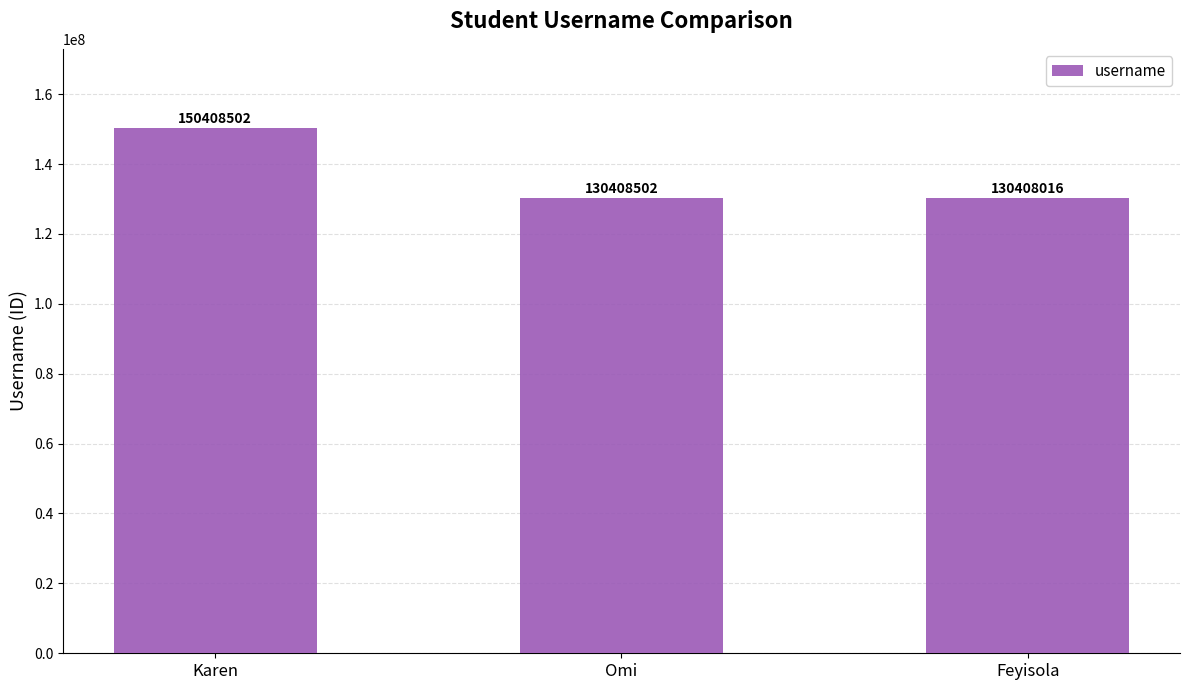

What is the difference between the maximum and minimum values?

20000486